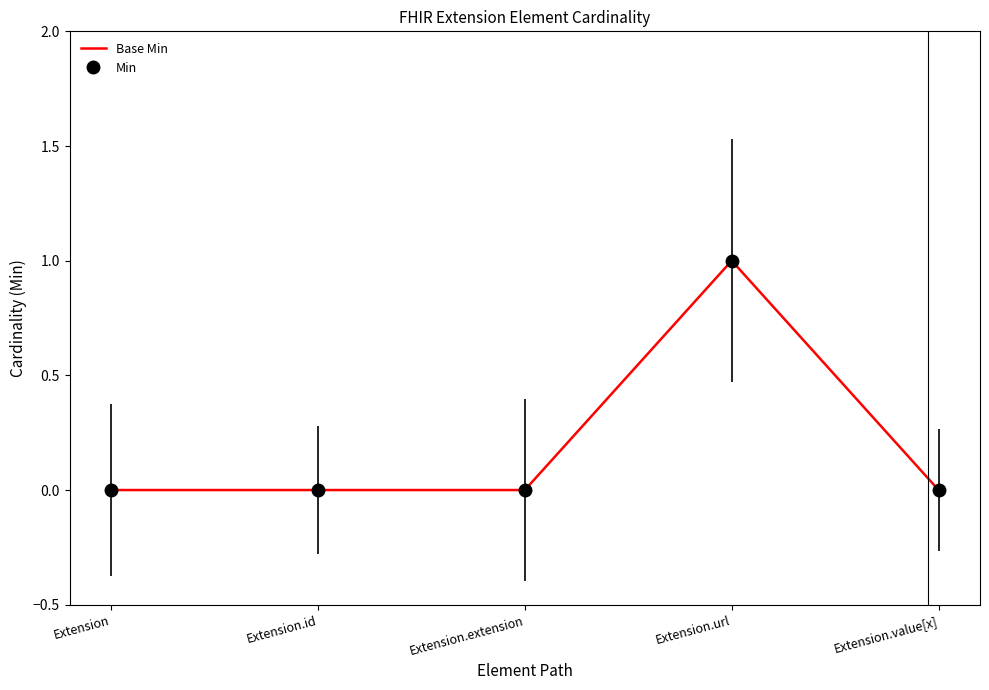

What position from the left is Extension.extension?

3